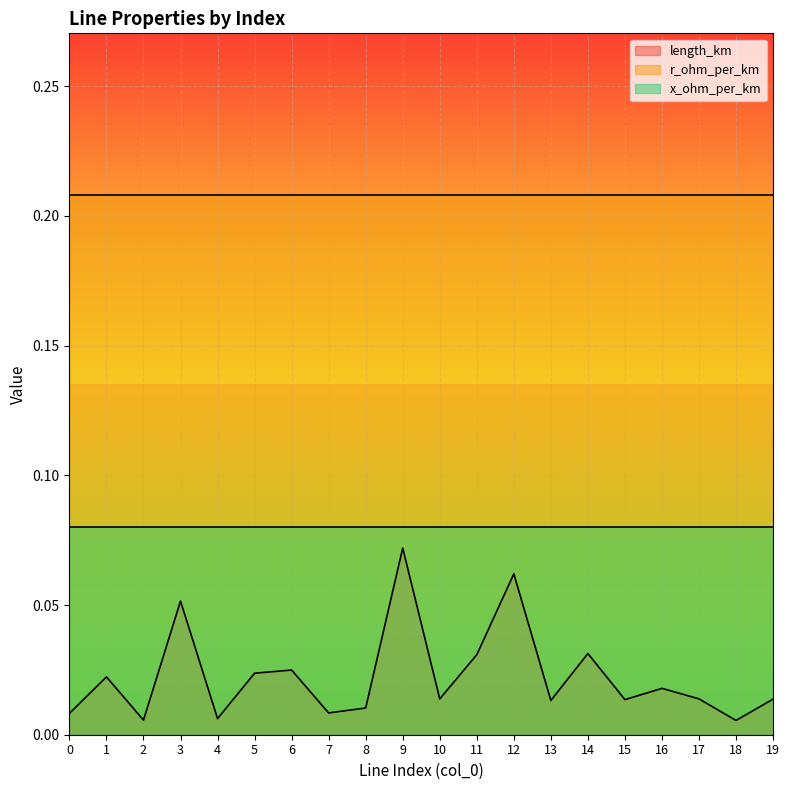

Reading left to right, extract all data points from this chart.

length_km: 0.0	0.0	0.0	0.1	0.0	0.0	0.0	0.0	0.0	0.1	0.0	0.0	0.1	0.0	0.0	0.0	0.0	0.0	0.0	0.0
r_ohm_per_km: 0.2	0.2	0.2	0.2	0.2	0.2	0.2	0.2	0.2	0.2	0.2	0.2	0.2	0.2	0.2	0.2	0.2	0.2	0.2	0.2
x_ohm_per_km: 0.1	0.1	0.1	0.1	0.1	0.1	0.1	0.1	0.1	0.1	0.1	0.1	0.1	0.1	0.1	0.1	0.1	0.1	0.1	0.1